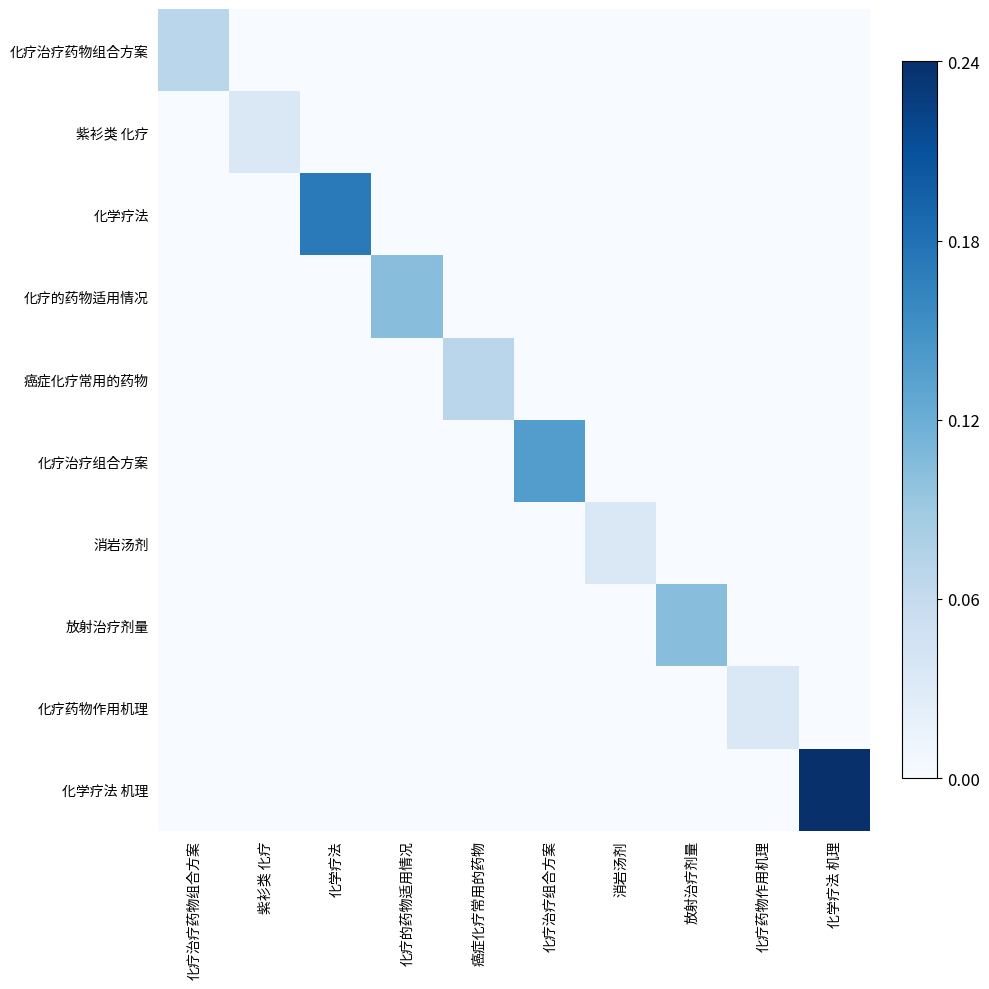

Which series has the largest total across all categories?

化学疗法 机理